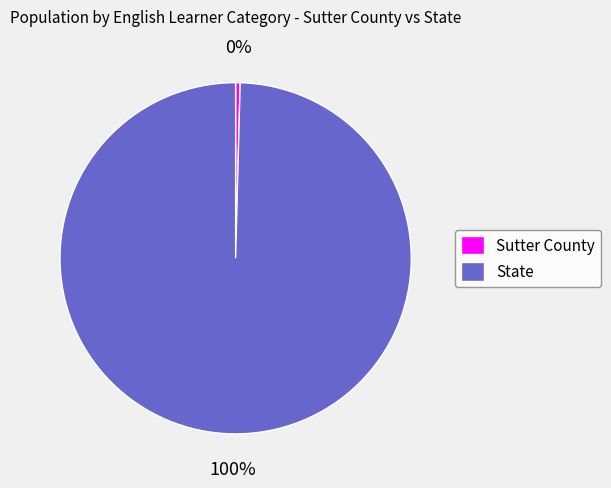

What is the largest slice in the pie chart?

State